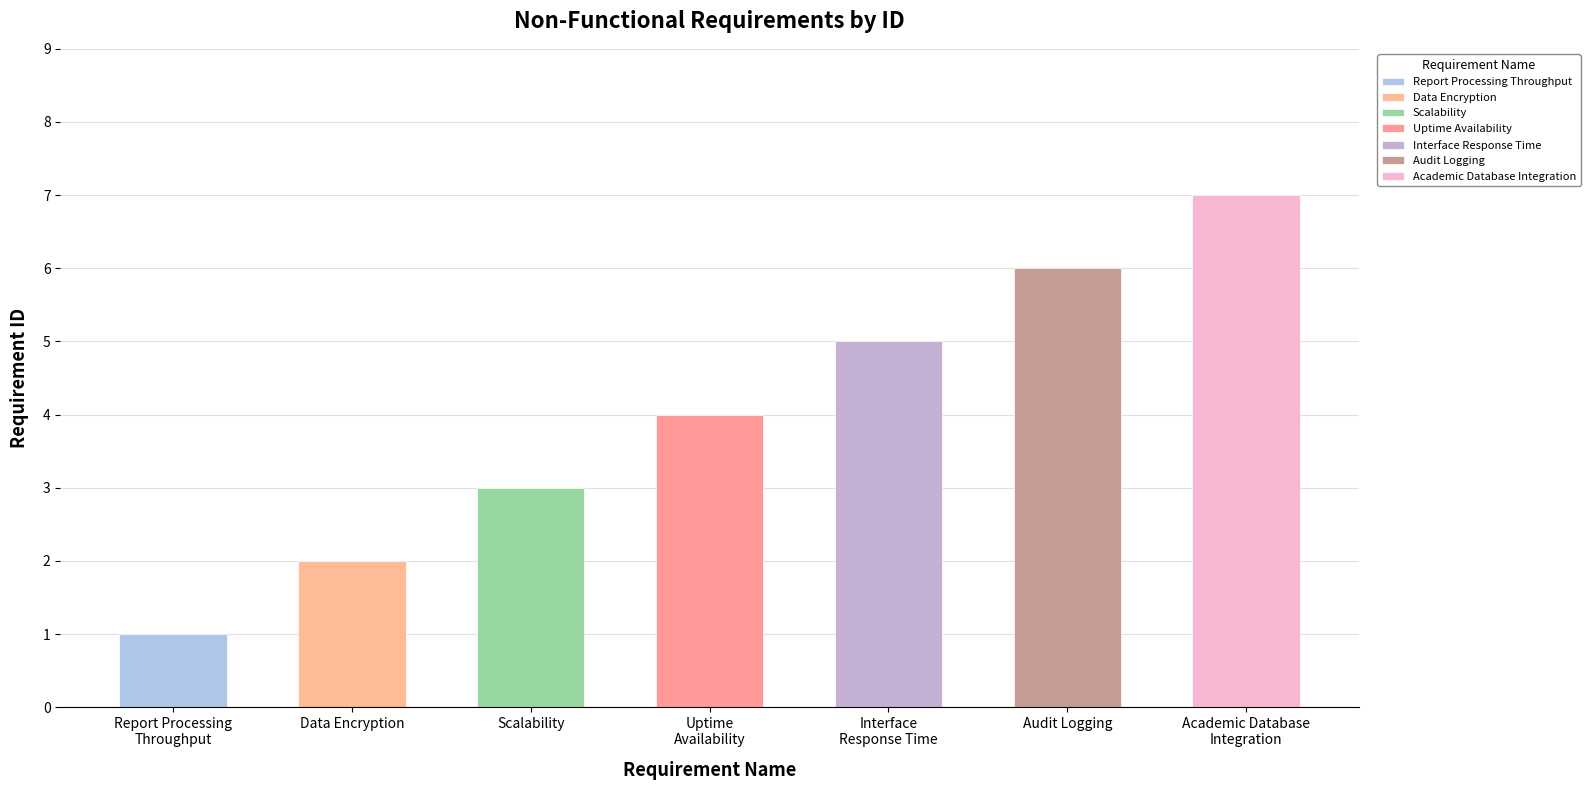

How many categories are shown in the chart?

7